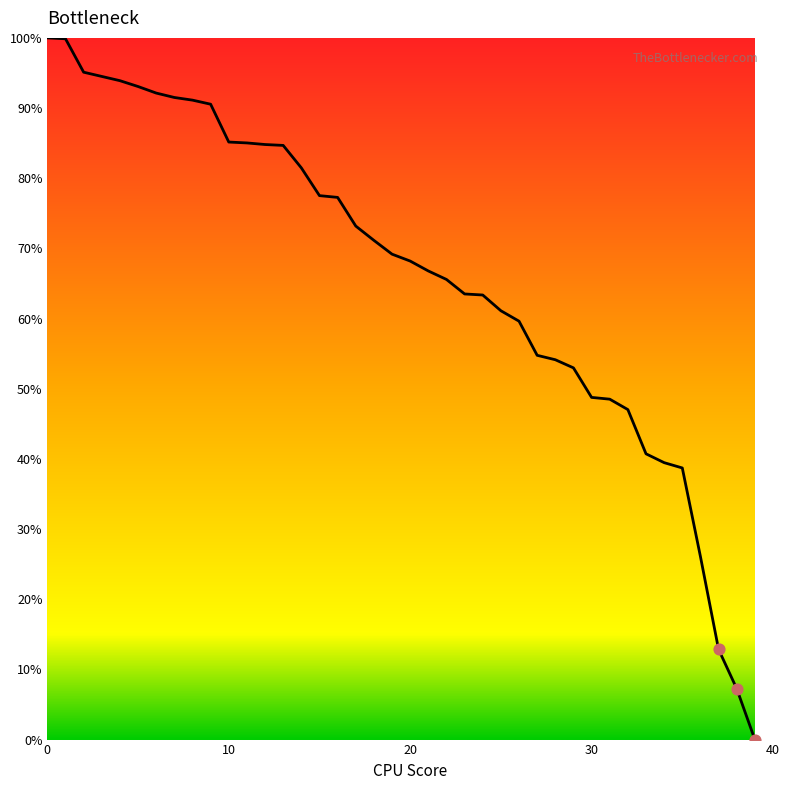

What is the greatest value displayed?

100.0